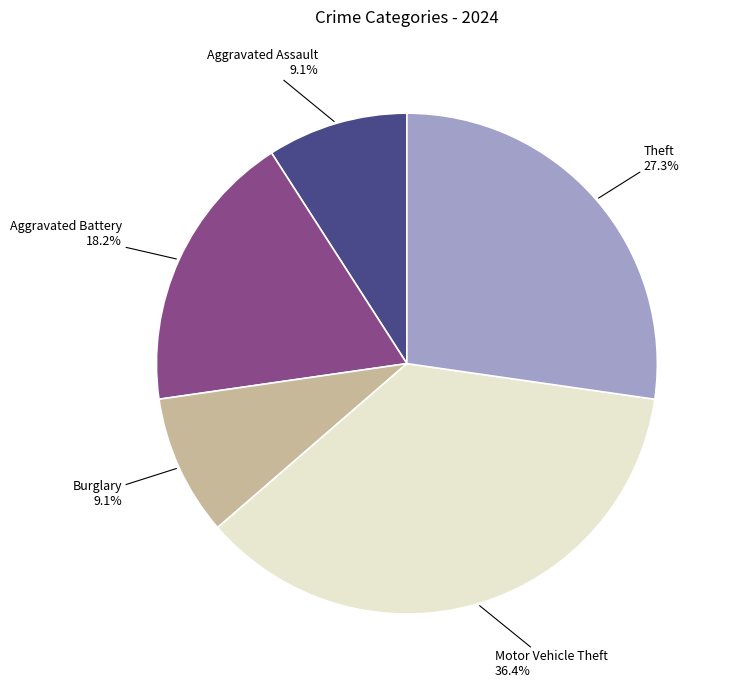

Approximately how many times larger is the value at Motor Vehicle Theft compared to Burglary?

4.0